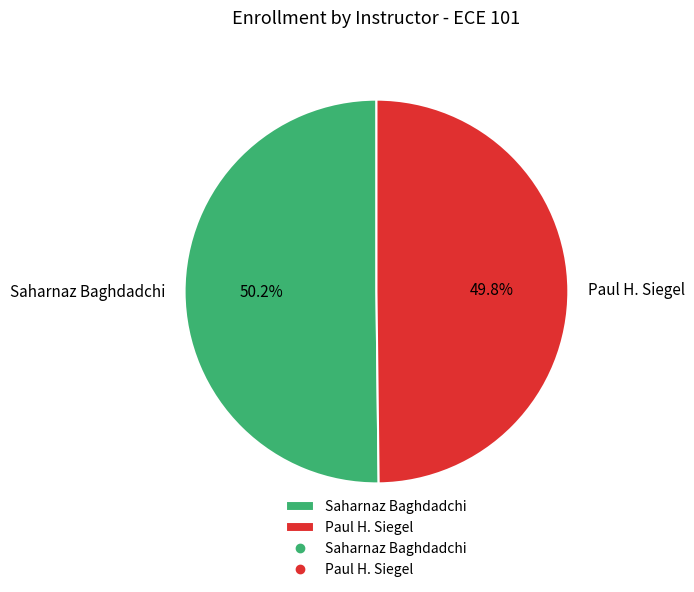

To the nearest percent, what is the average slice percentage?

50%